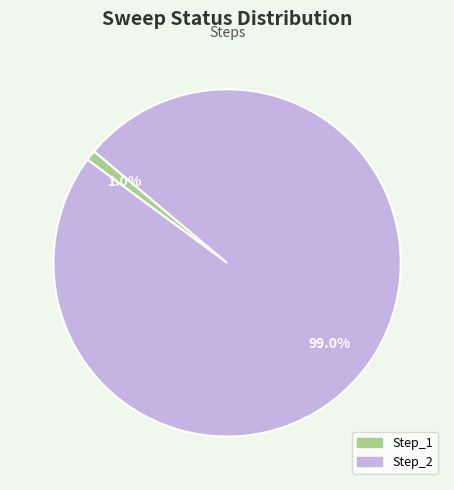

Rank the categories by value from lowest to highest.

Step_1, Step_2